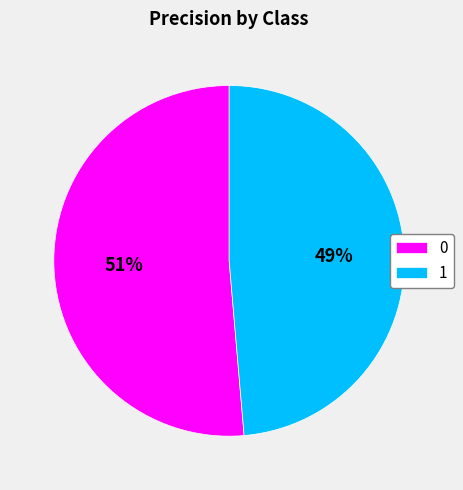

To the nearest percent, what is the average slice percentage?

50%